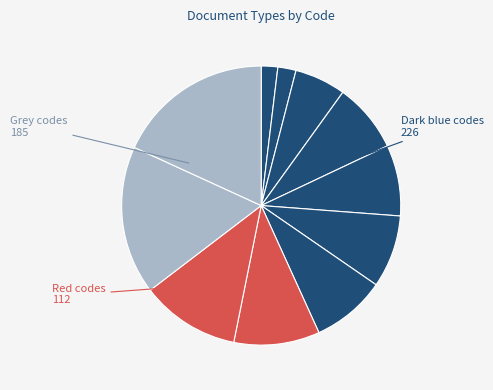

Is there a majority slice in this chart?

No